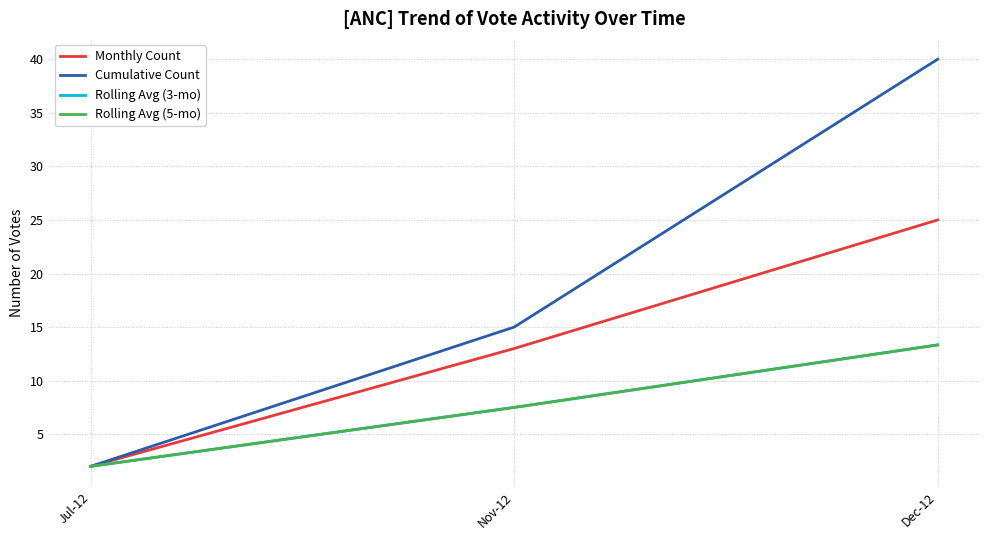

Reading left to right, transcribe all the data shown in this chart.

Monthly Count: 2.0	13.0	25.0
Cumulative Count: 2.0	15.0	40.0
Rolling Avg (3-mo): 2.0	7.5	13.3
Rolling Avg (5-mo): 2.0	7.5	13.3